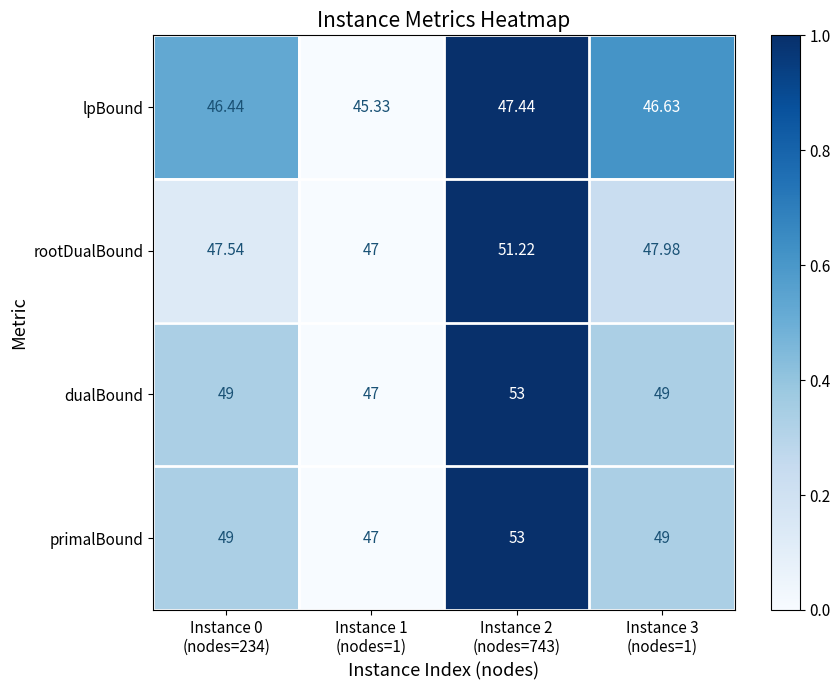

Reading right to left, transcribe all the data shown in this chart.

lpBound: Instance 3
(nodes=1)=46.6	Instance 2
(nodes=743)=47.4	Instance 1
(nodes=1)=45.3	Instance 0
(nodes=234)=46.4
rootDualBound: Instance 3
(nodes=1)=48.0	Instance 2
(nodes=743)=51.2	Instance 1
(nodes=1)=47.0	Instance 0
(nodes=234)=47.5
dualBound: Instance 3
(nodes=1)=49.0	Instance 2
(nodes=743)=53.0	Instance 1
(nodes=1)=47.0	Instance 0
(nodes=234)=49.0
primalBound: Instance 3
(nodes=1)=49.0	Instance 2
(nodes=743)=53.0	Instance 1
(nodes=1)=47.0	Instance 0
(nodes=234)=49.0